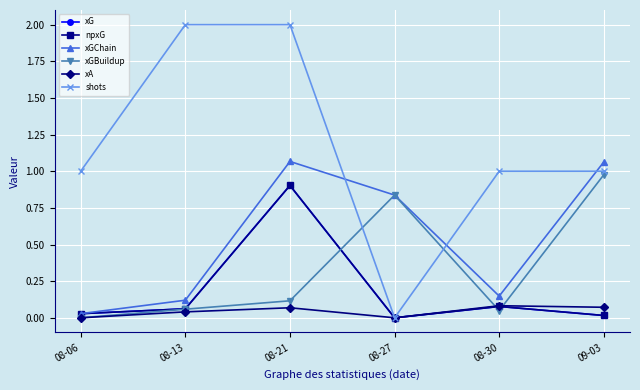

Is this an area chart (filled region under the line)?

No